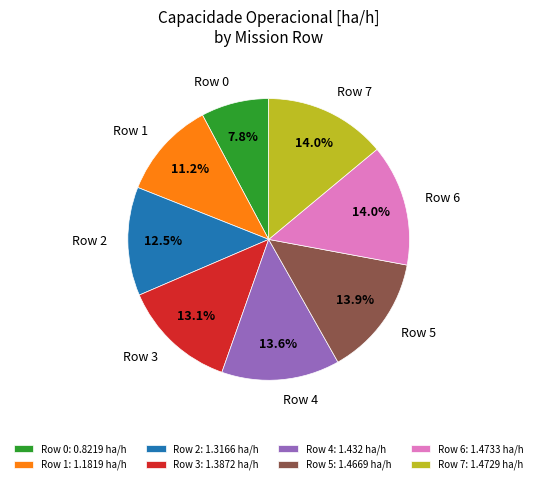

Approximately how many times larger is the value at Row 3 compared to Row 4?

1.0